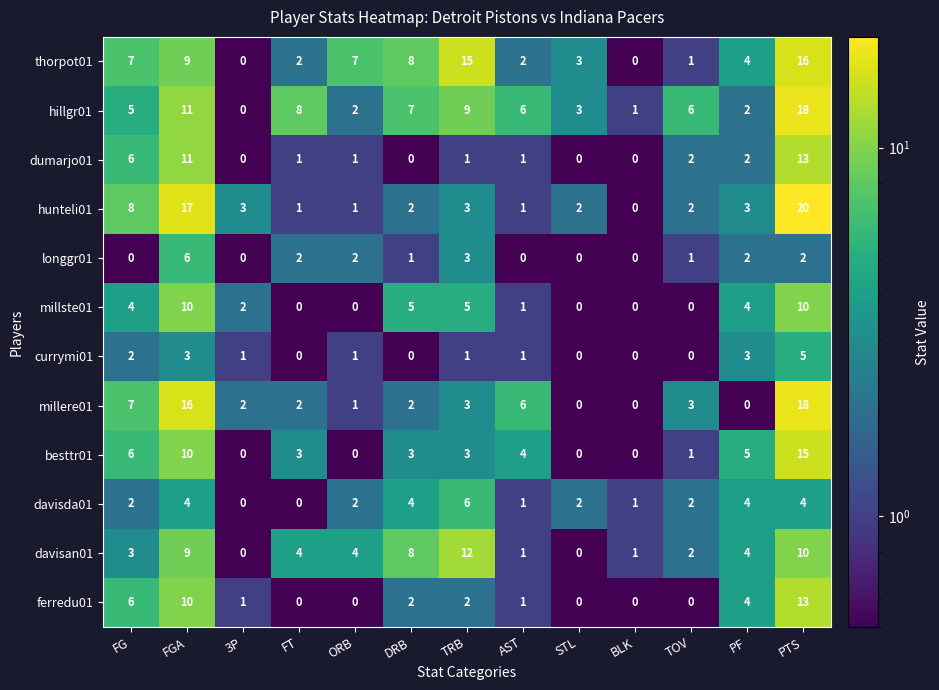

At which label is hunteli01 closest to 10?

FG